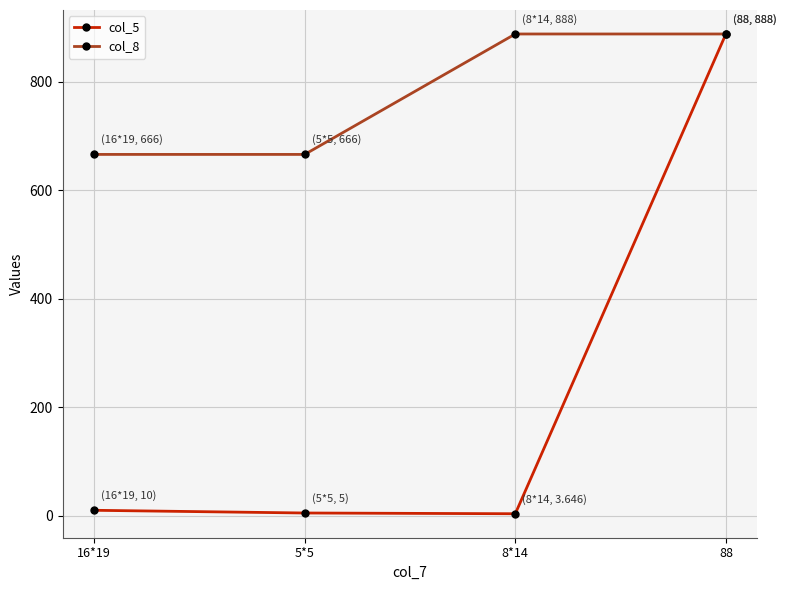

What is the label of the 3rd point from the right?

5*5